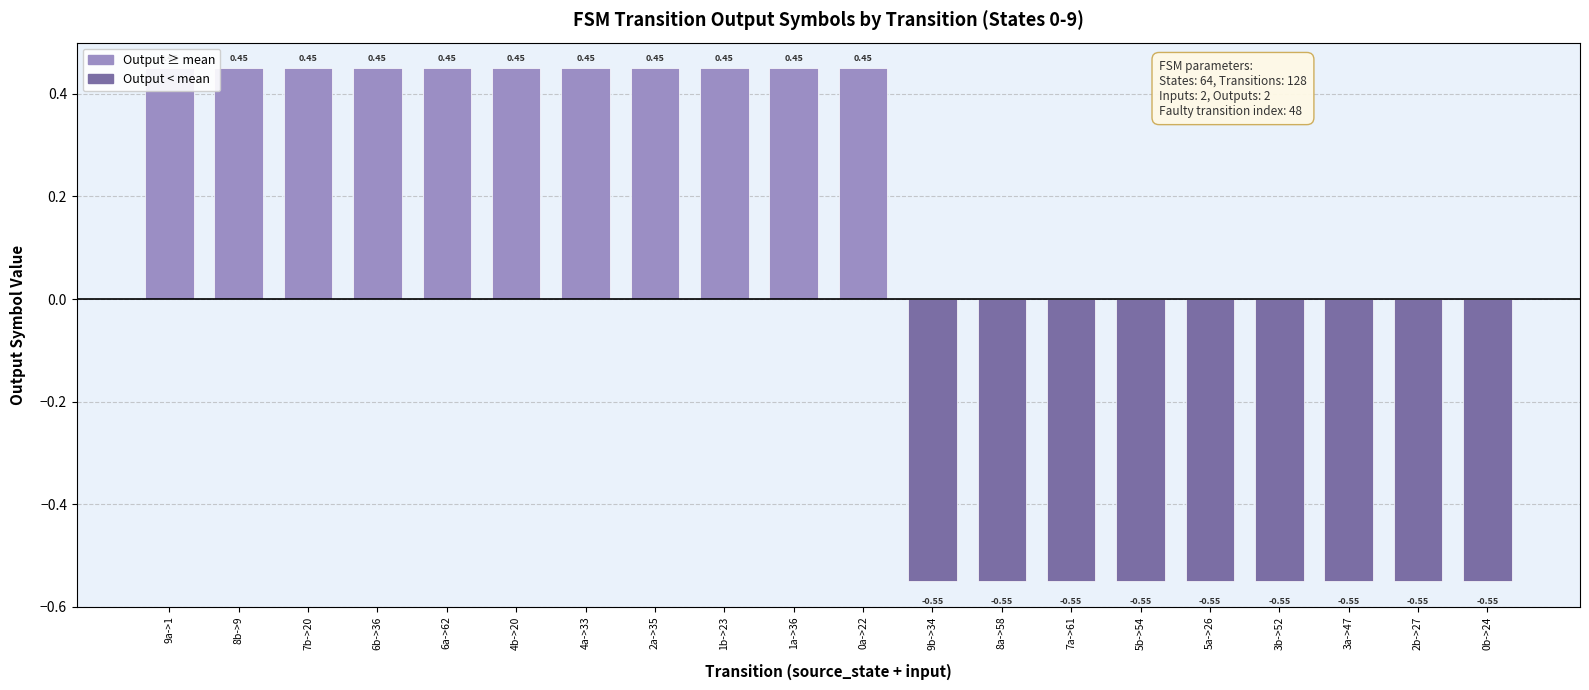

Where is the data nearest to the value 0?

9a->1